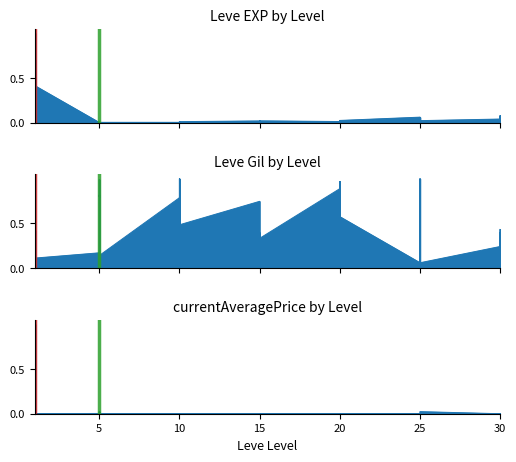

At how many categories does at least one series exceed 0?

40